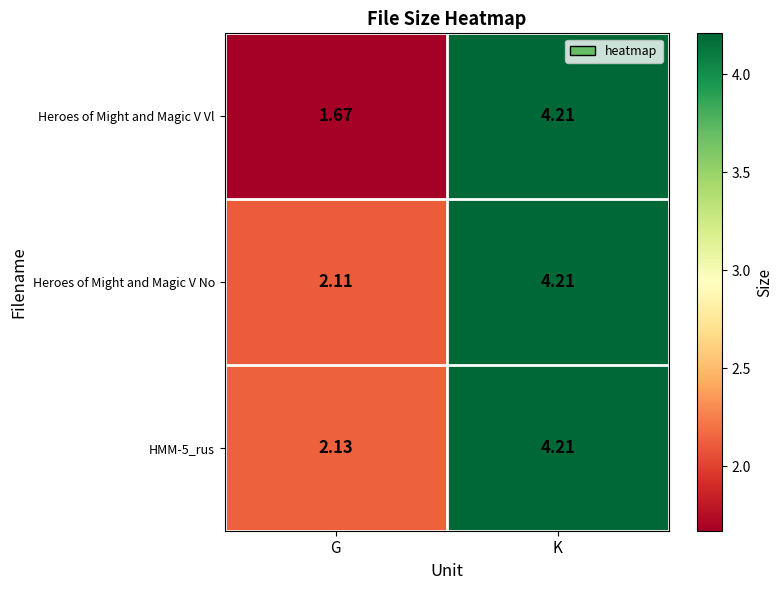

At which label is Heroes of Might and Magic V No closest to 3?

G